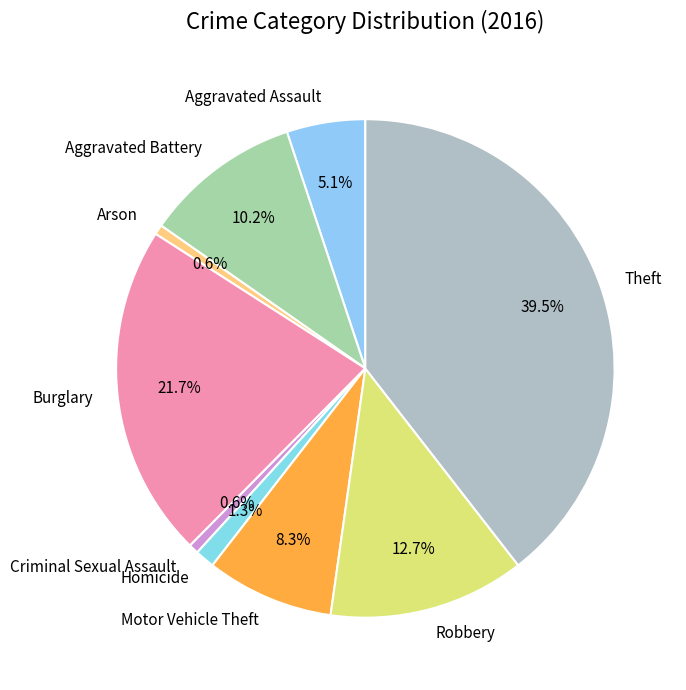

Count the number of slices in the pie.

9